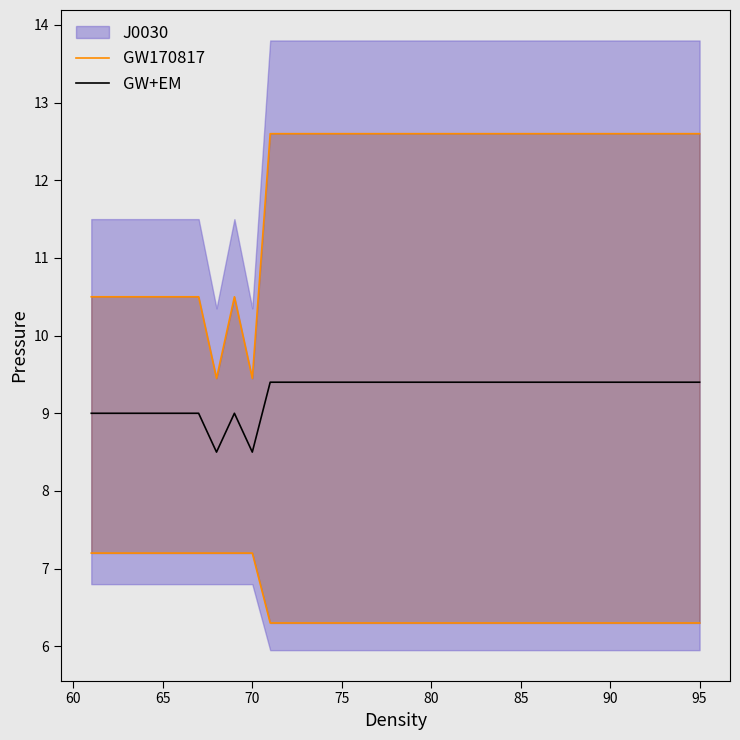

How many data points in GW170817 are above 12?

25